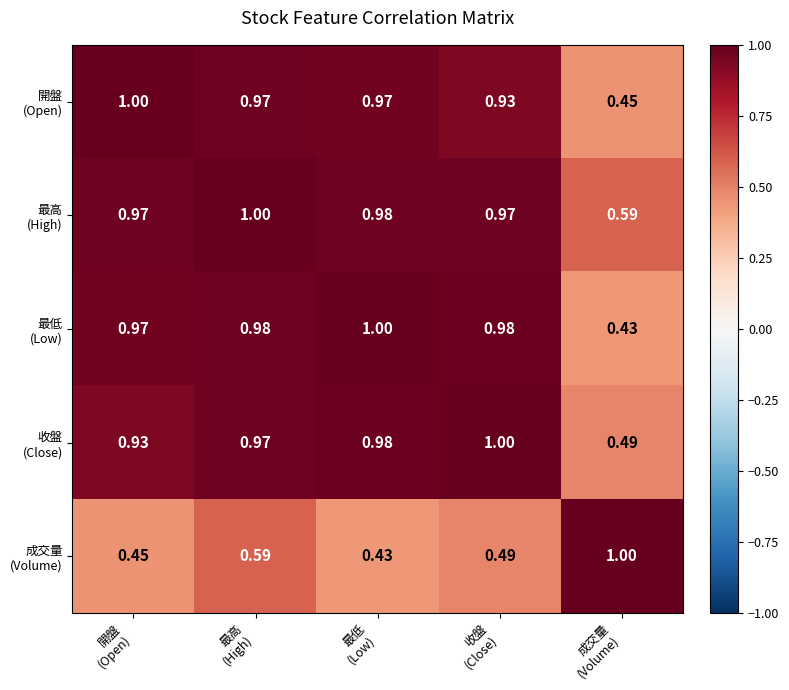

What is the maximum value shown in the chart?

1.0